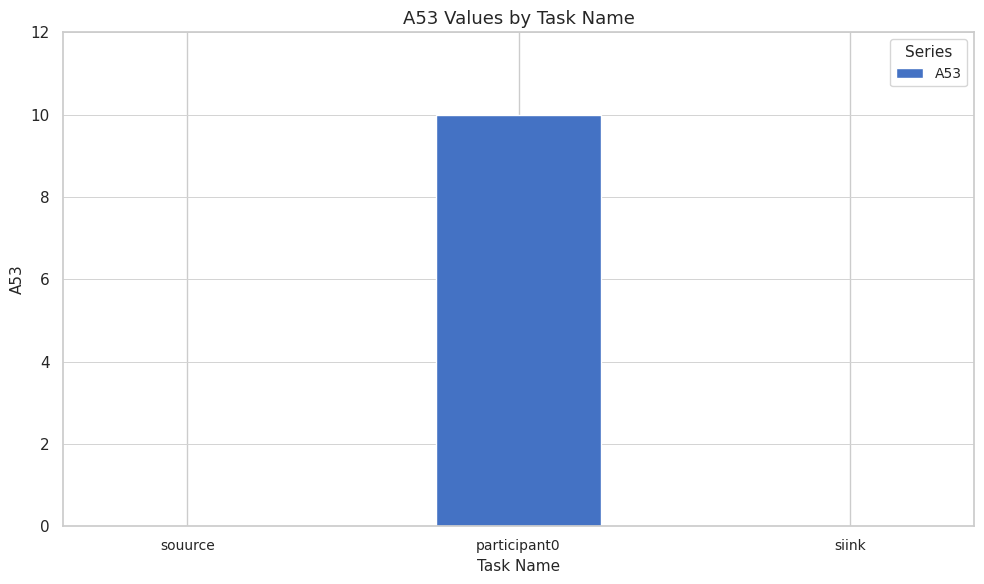

What is the sum of all values?

10